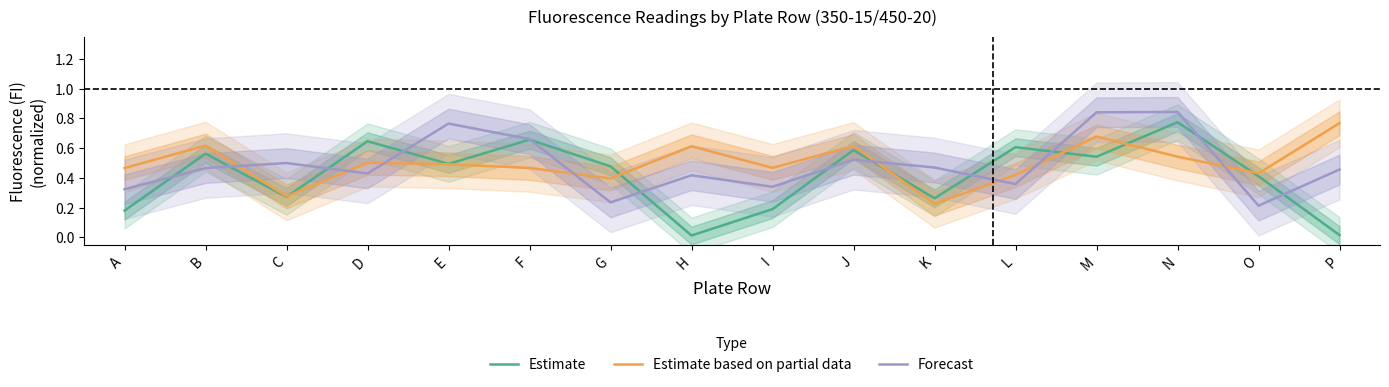

What is the total value across all series at P?

1.2